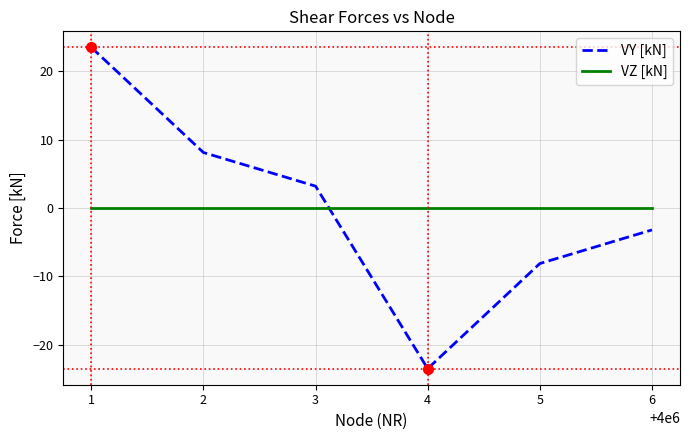

What is the difference between the VY [kN] values at 4 and 1?

47.0